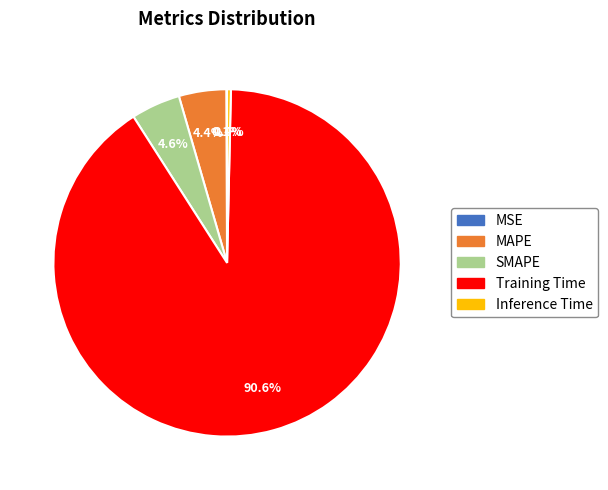

To the nearest percent, what portion does MAPE represent?

4%